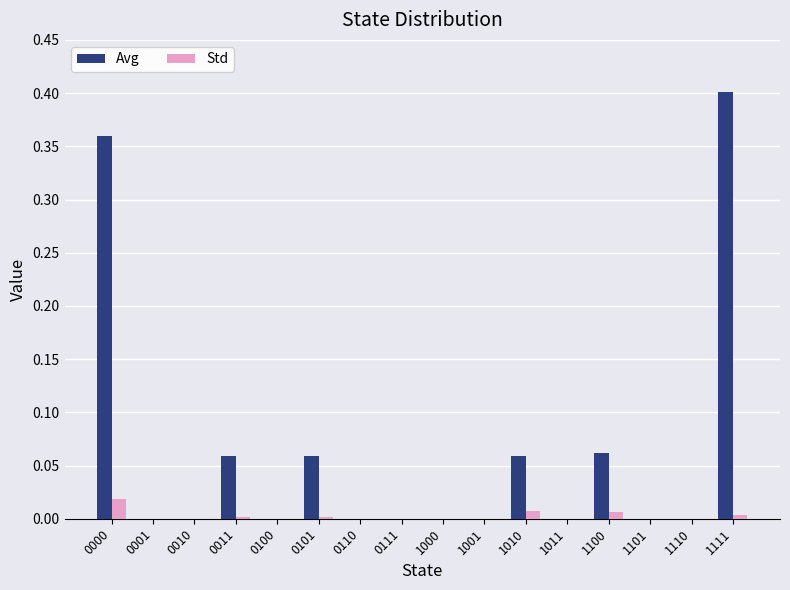

Which series changed the most between 0000 and 1010?

Avg